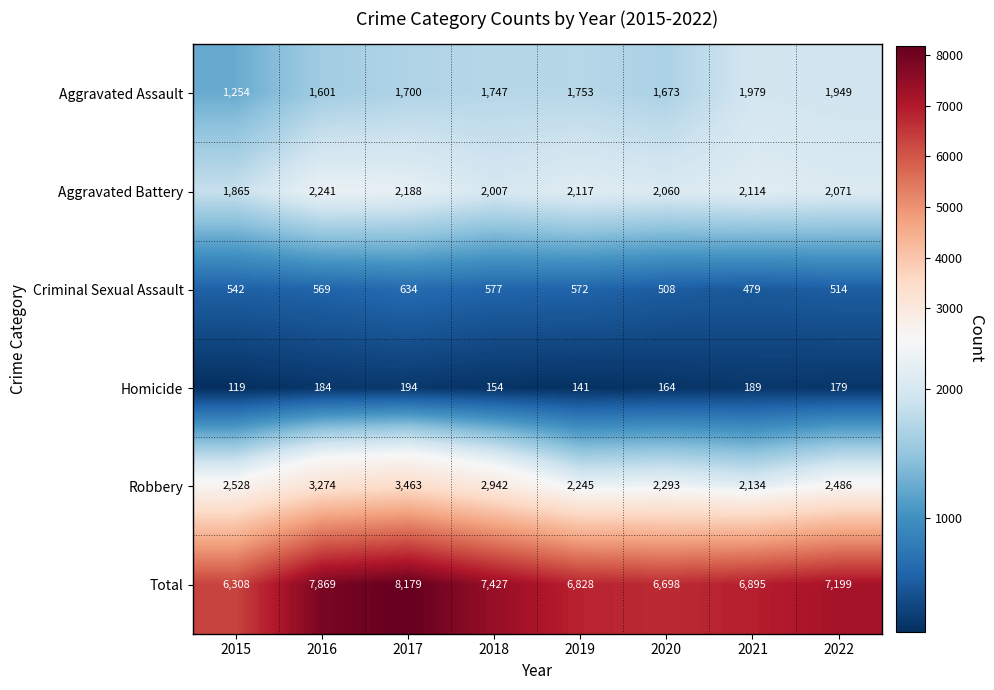

Which series has the largest total across all categories?

Total